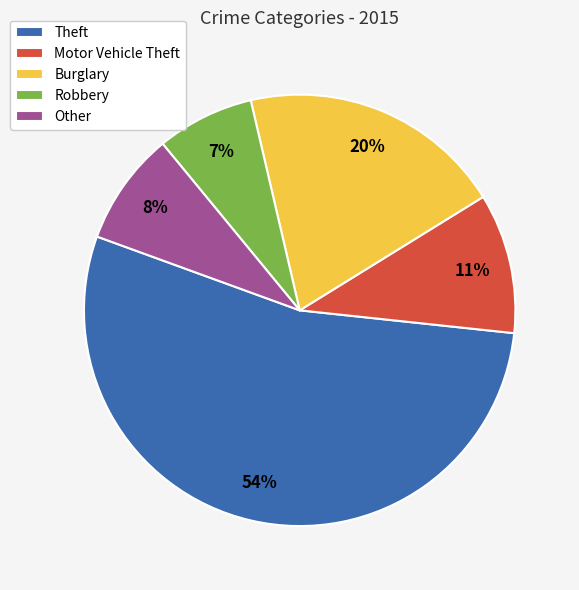

Do Robbery and Other together represent more than half of the pie?

No